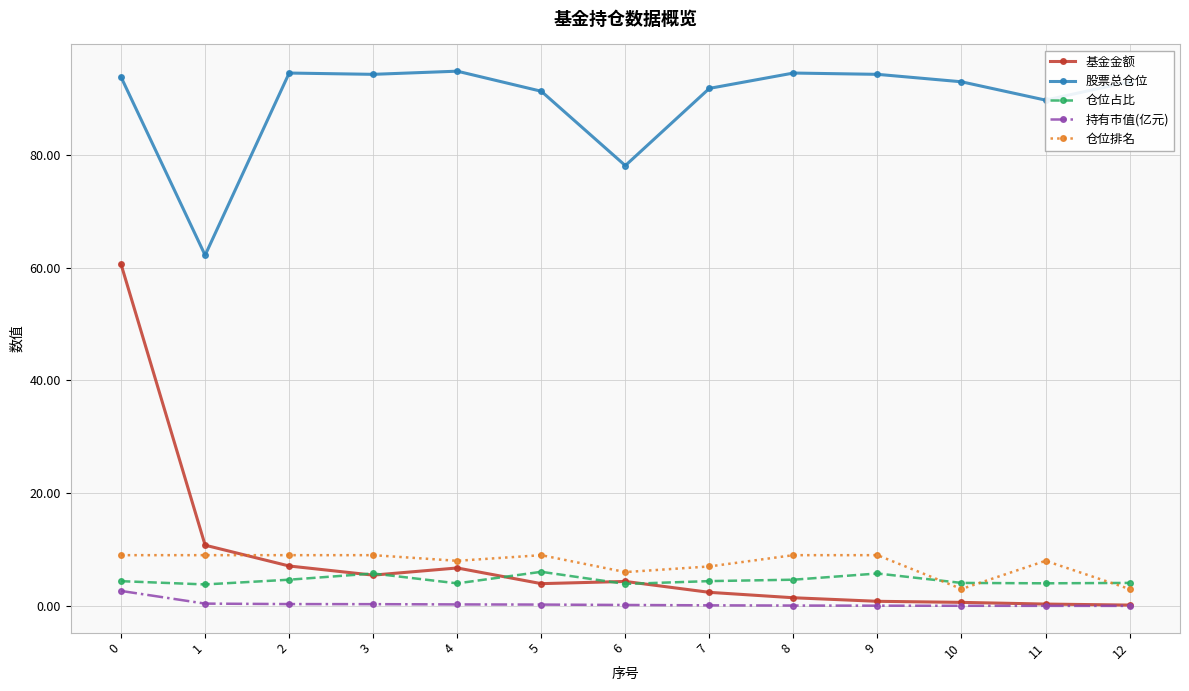

Which series has the largest total across all categories?

股票总仓位